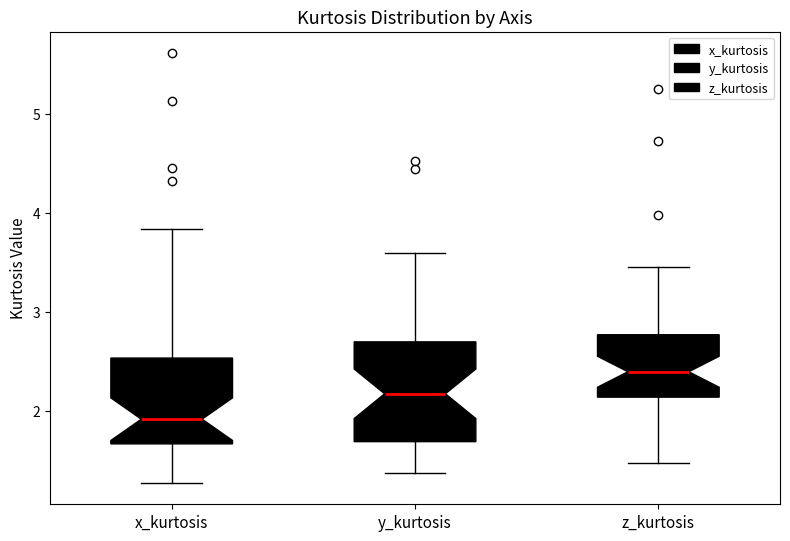

Comparing the boxes themselves (not the whiskers), which one is the tallest?

y_kurtosis